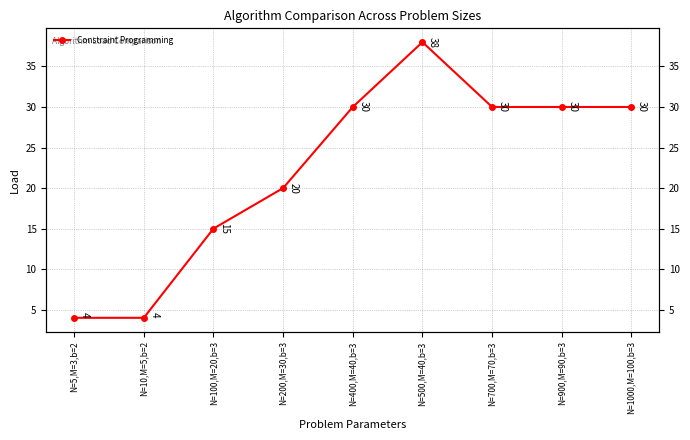

What is the difference between the values at N=100,M=20,b=3 and N=5,M=3,b=2?

11